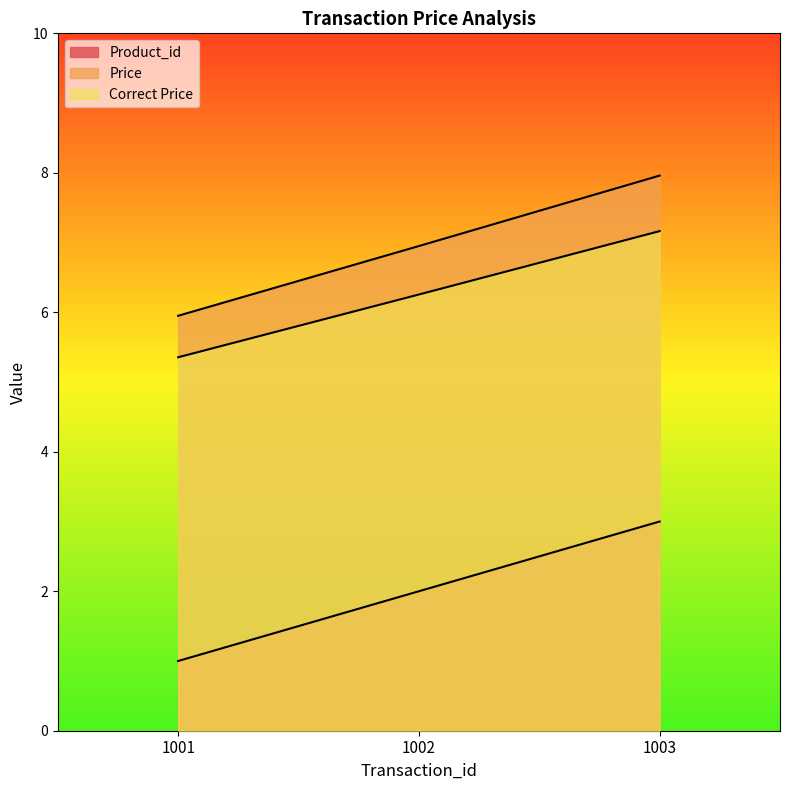

Is it true that Product_id equals 0.9 at 1003?

False